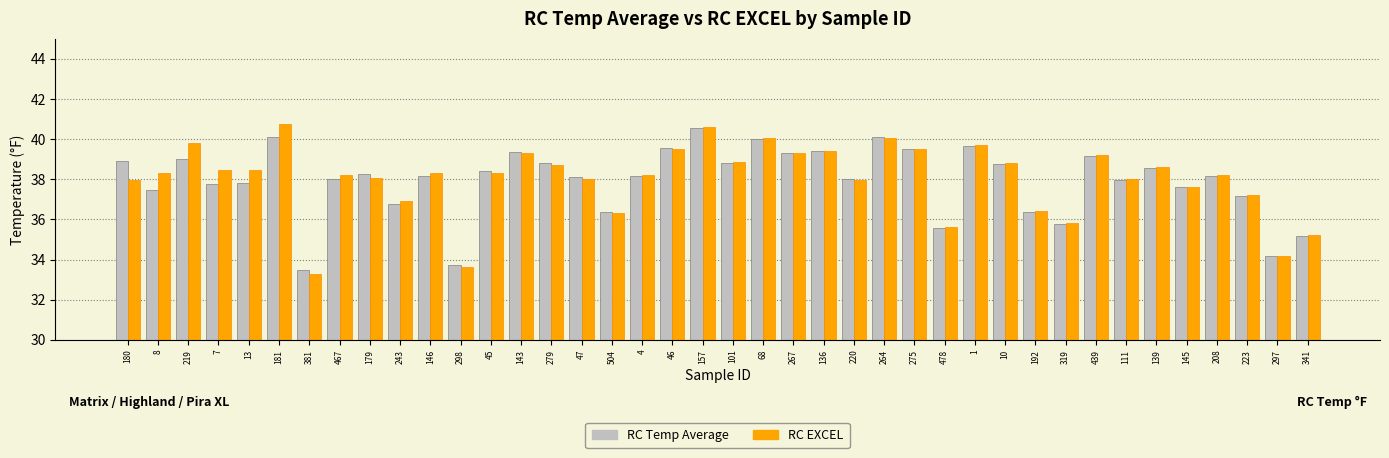

At how many categories does at least one series exceed 36?

34